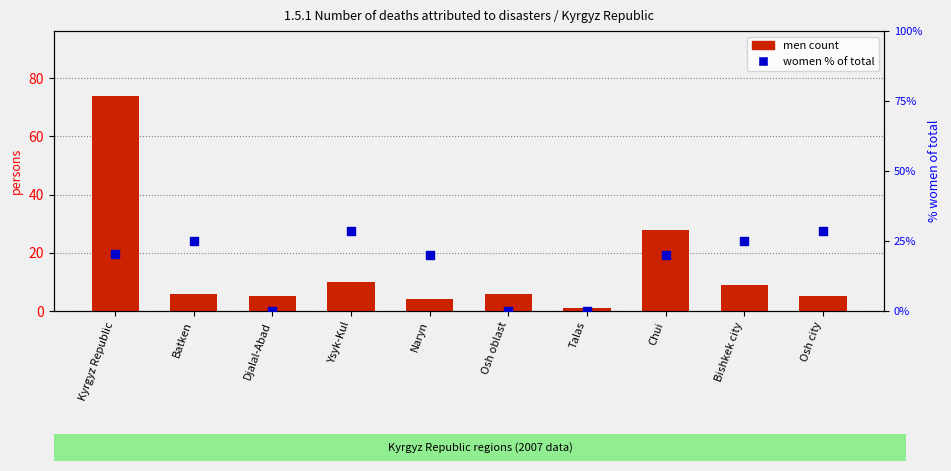

Which series reaches the maximum Y coordinate?

men